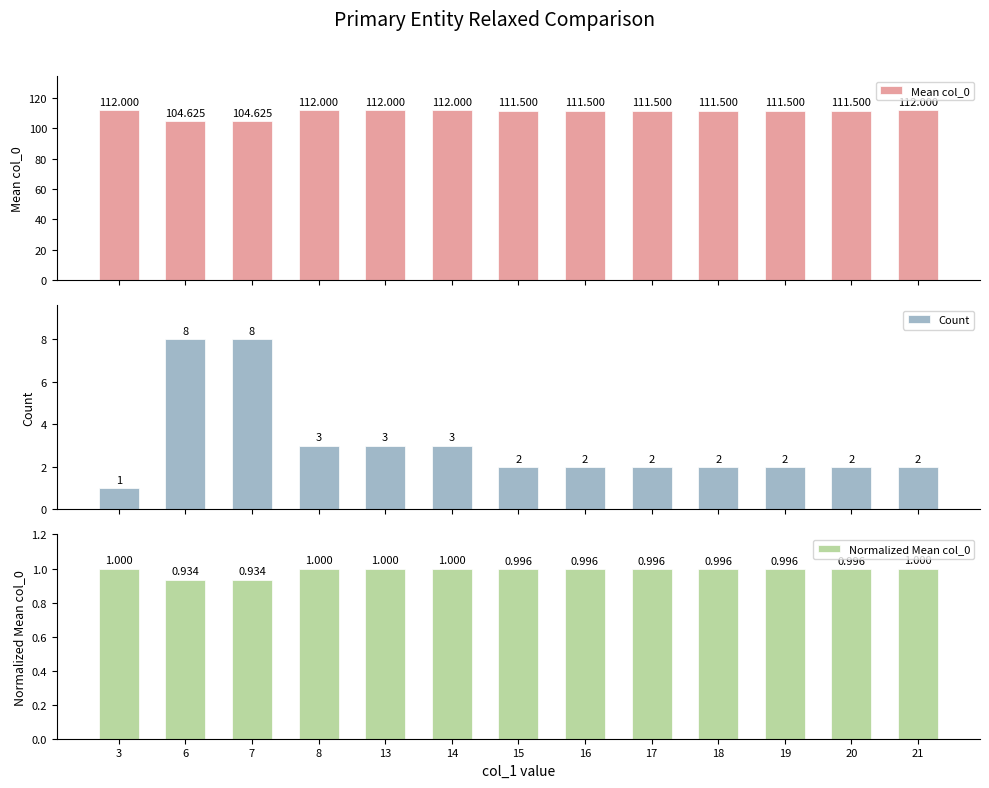

What is the lowest value of the Count series?

1